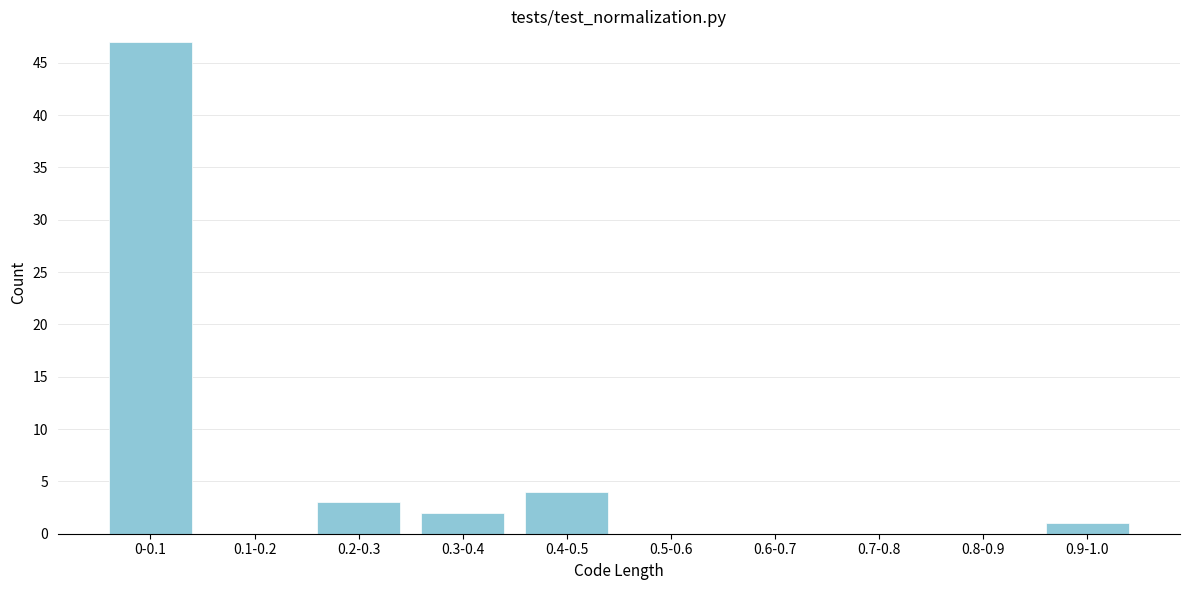

Reading right to left, what are all the values shown in this chart?

0.9-1.0=1	0.8-0.9=0	0.7-0.8=0	0.6-0.7=0	0.5-0.6=0	0.4-0.5=4	0.3-0.4=2	0.2-0.3=3	0.1-0.2=0	0-0.1=47